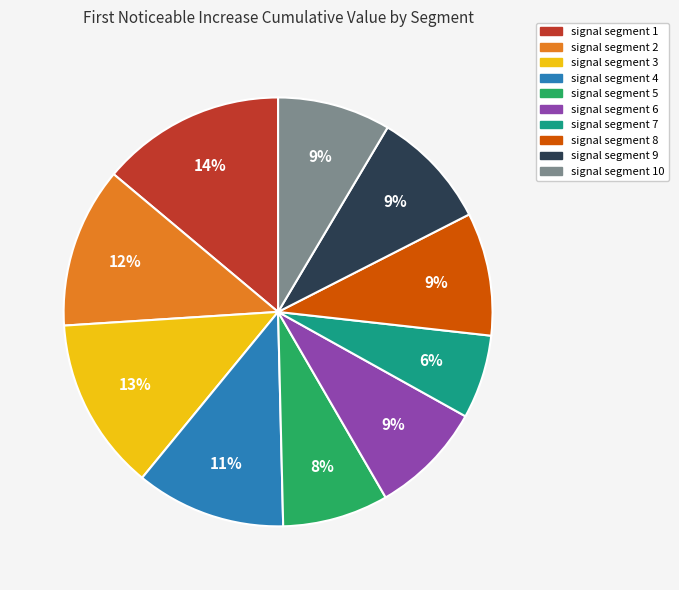

To the nearest percent, what is the difference between the largest and smallest slice percentages?

8%